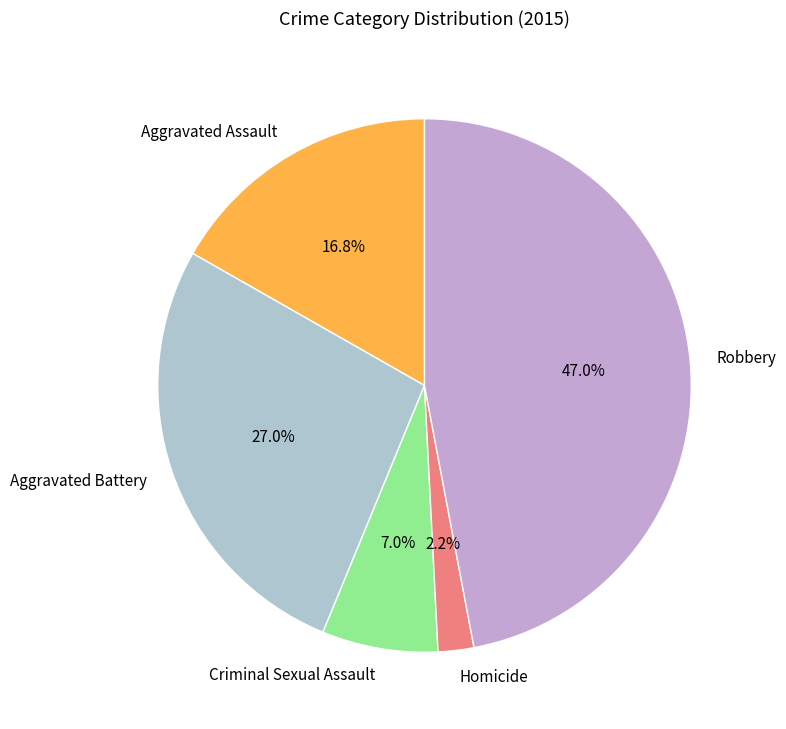

To the nearest percent, what is the combined percentage of Robbery and Aggravated Battery?

74%